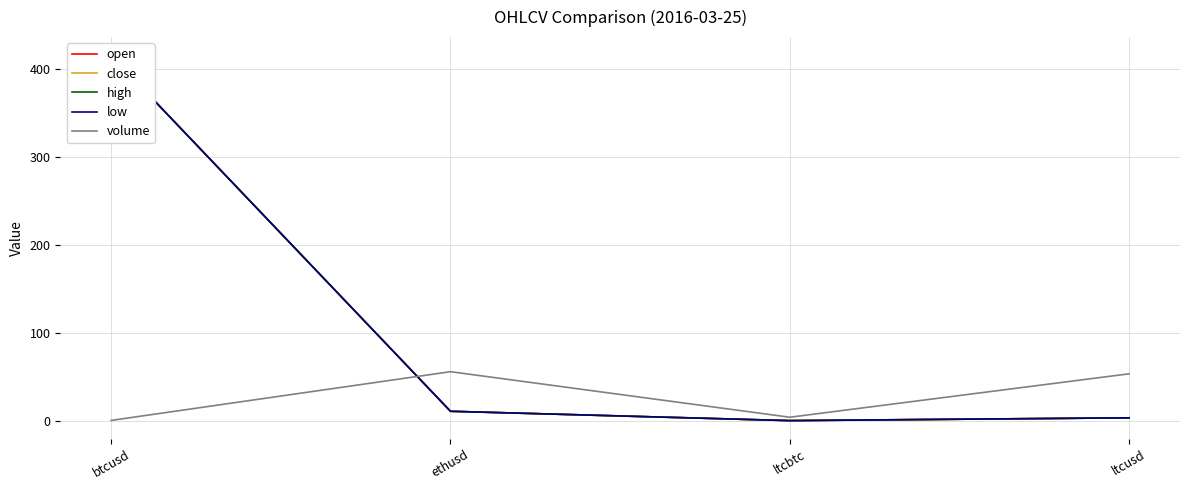

True or false: high and low cross at least once.

False